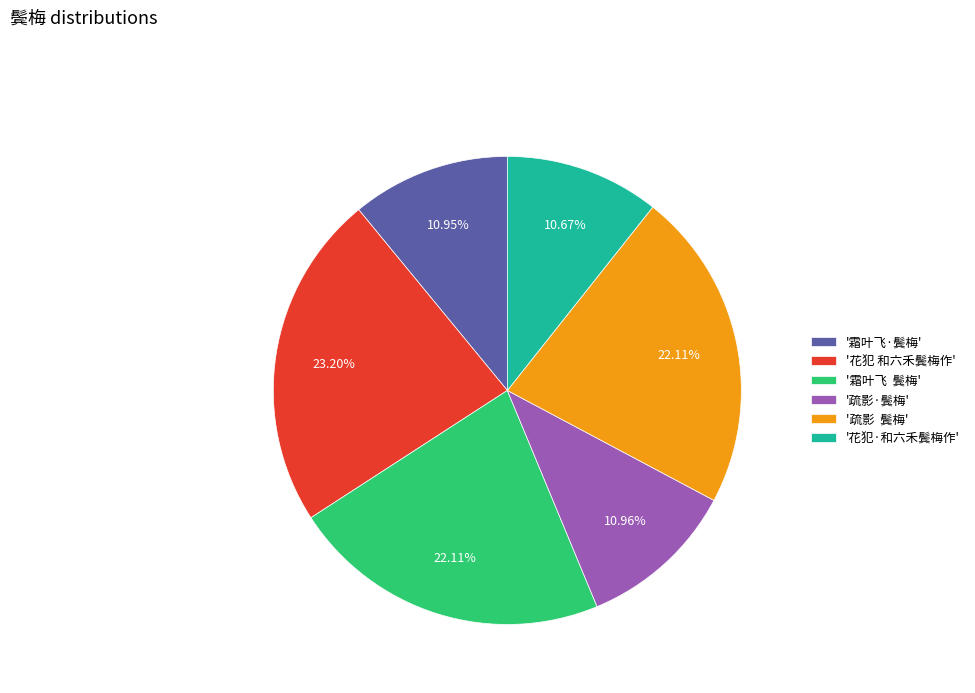

To the nearest percent, what is the average slice percentage?

17%